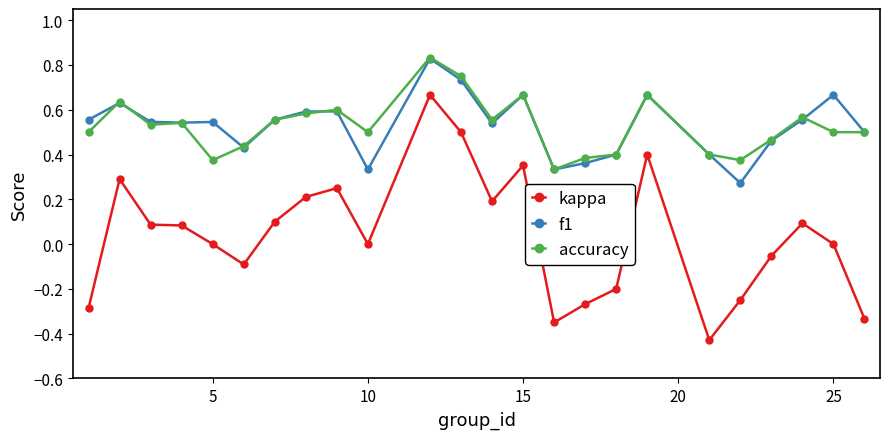

True or false: kappa and f1 intersect in this chart.

False